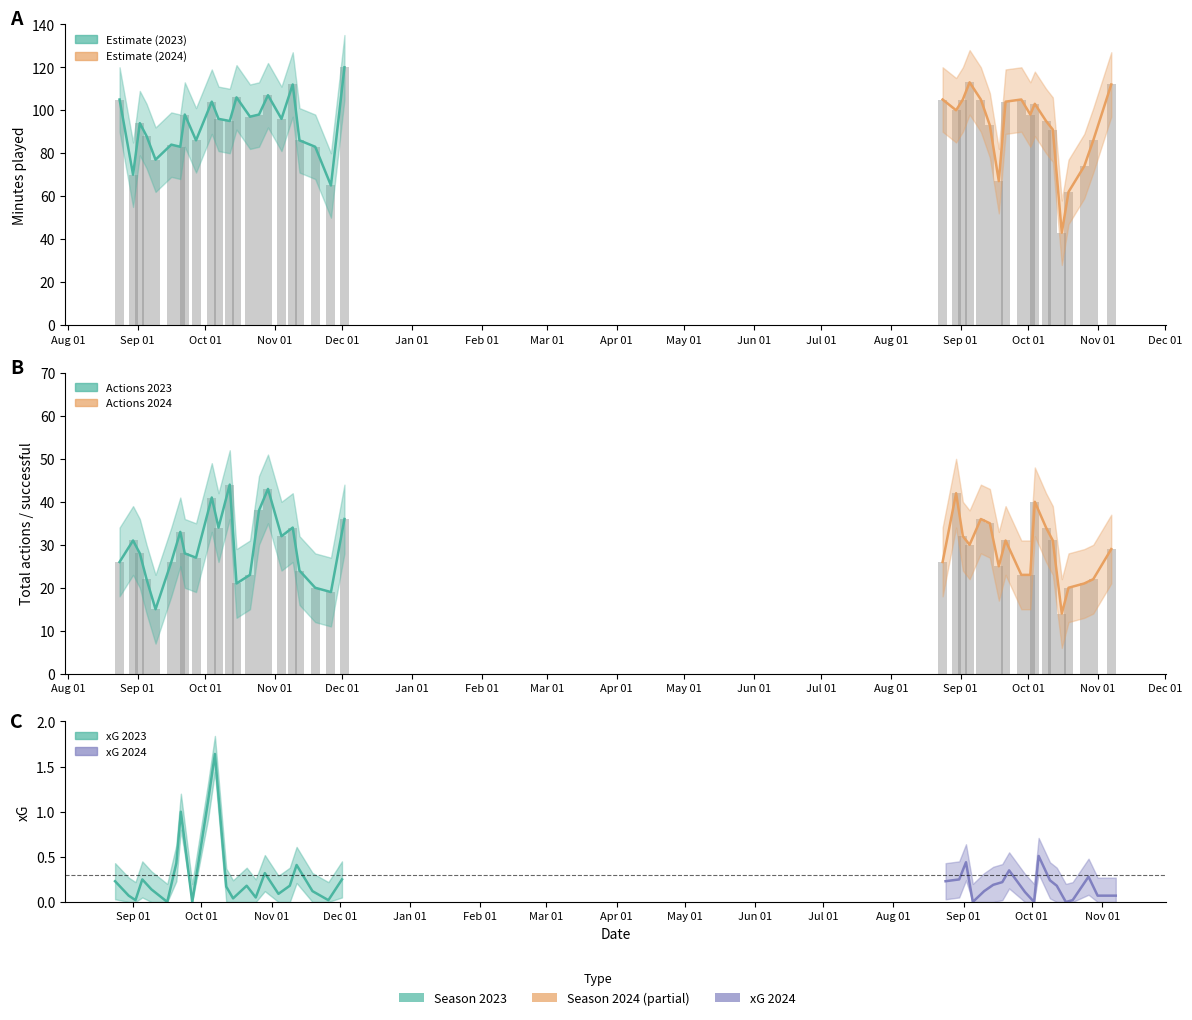

What is the value of the passes_accurate bar at the 29th from the left?

15.0